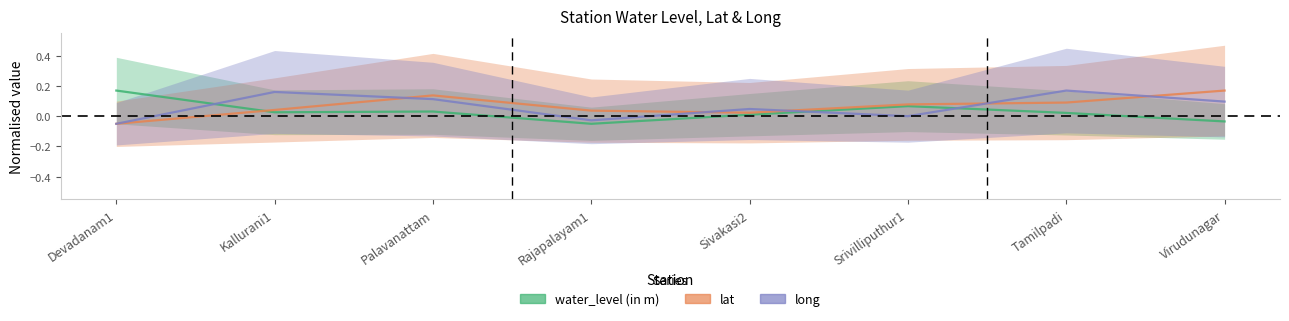

What is the label of the 2nd point from the left?

Kallurani1